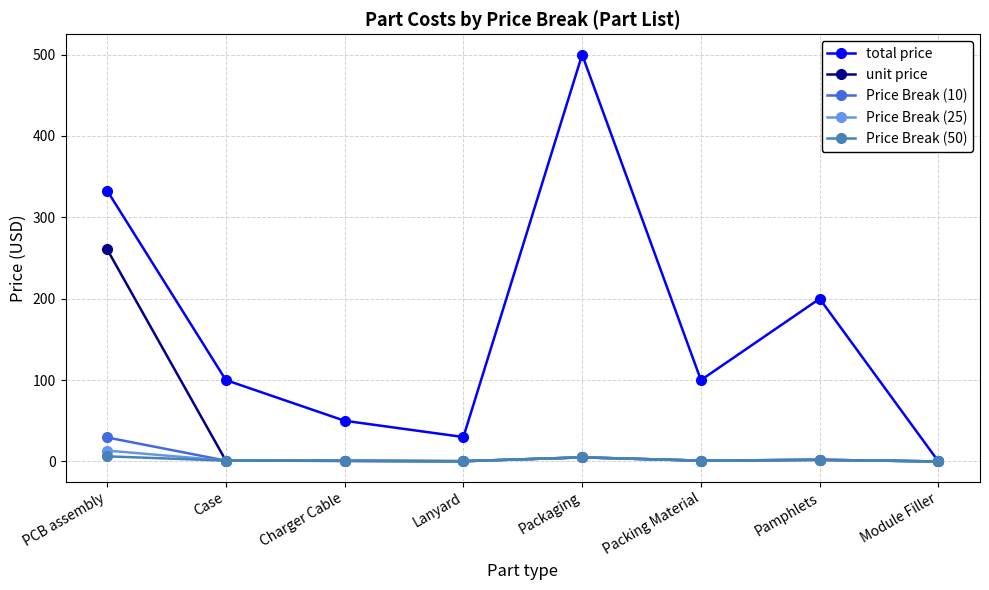

What is the total value across all series at PCB assembly?

642.9